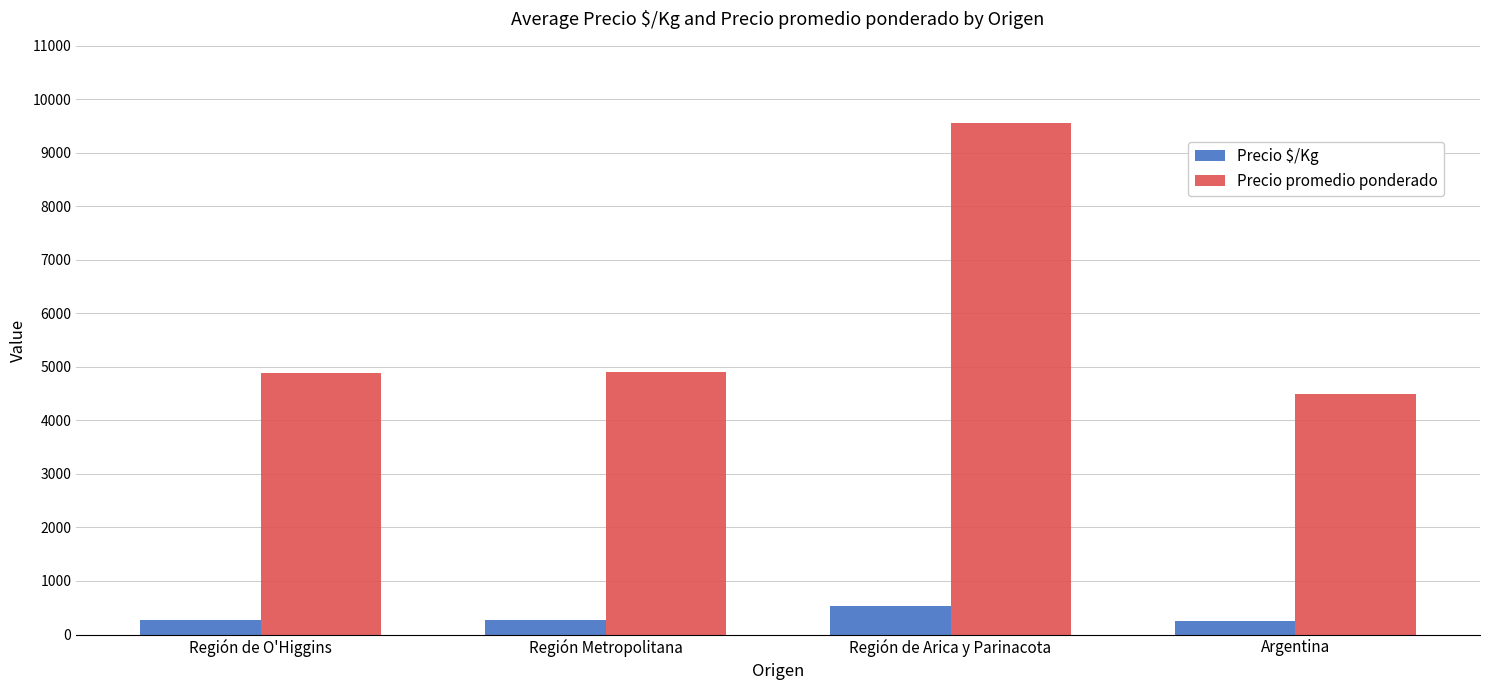

Rank the series by their maximum value, from lowest to highest.

Precio $/Kg, Precio promedio ponderado